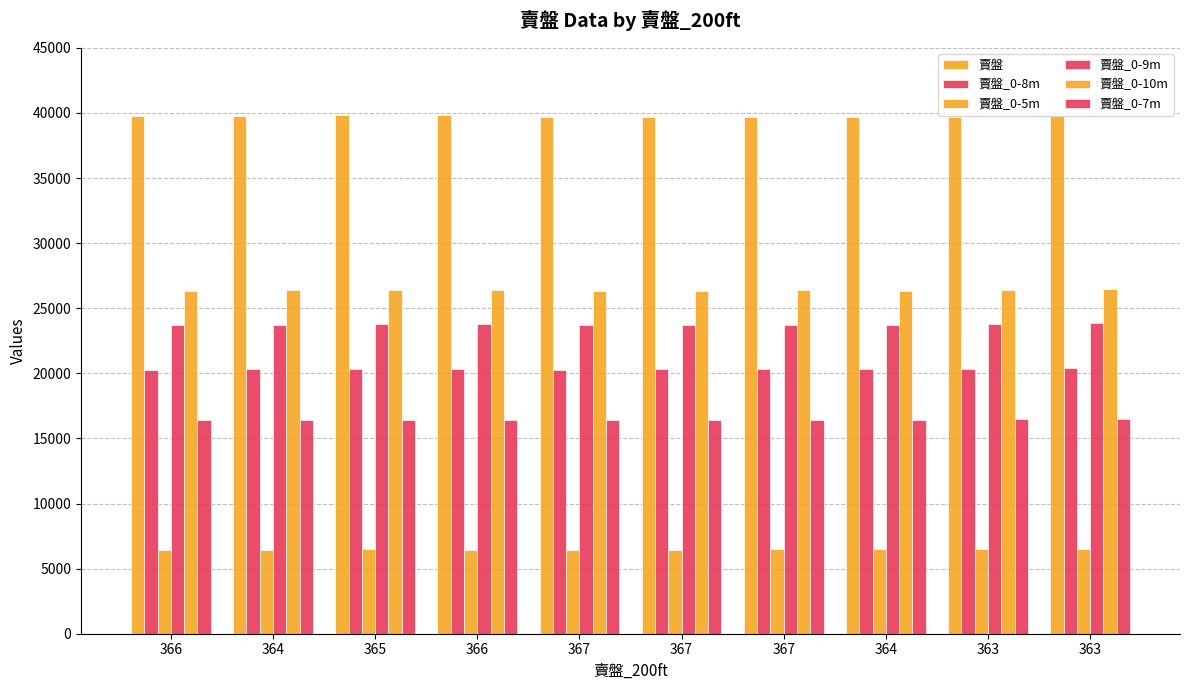

Reading left to right, what are all the values shown in this chart?

賣盤: 366=39762	364=39756	365=39850	366=39833	367=39677	367=39677	367=39697	364=39694	363=39704	363=39763
賣盤_0-8m: 366=20286	364=20307	365=20319	366=20330	367=20284	367=20295	367=20325	364=20320	363=20365	363=20398
賣盤_0-5m: 366=6445	364=6456	365=6469	366=6465	367=6450	367=6455	367=6489	364=6478	363=6495	363=6512
賣盤_0-9m: 366=23711	364=23746	365=23755	366=23768	367=23714	367=23720	367=23743	364=23736	363=23791	363=23830
賣盤_0-10m: 366=26346	364=26378	365=26386	366=26398	367=26350	367=26346	367=26365	364=26353	363=26408	363=26444
賣盤_0-7m: 366=16382	364=16402	365=16414	366=16430	367=16385	367=16400	367=16426	364=16419	363=16463	363=16487